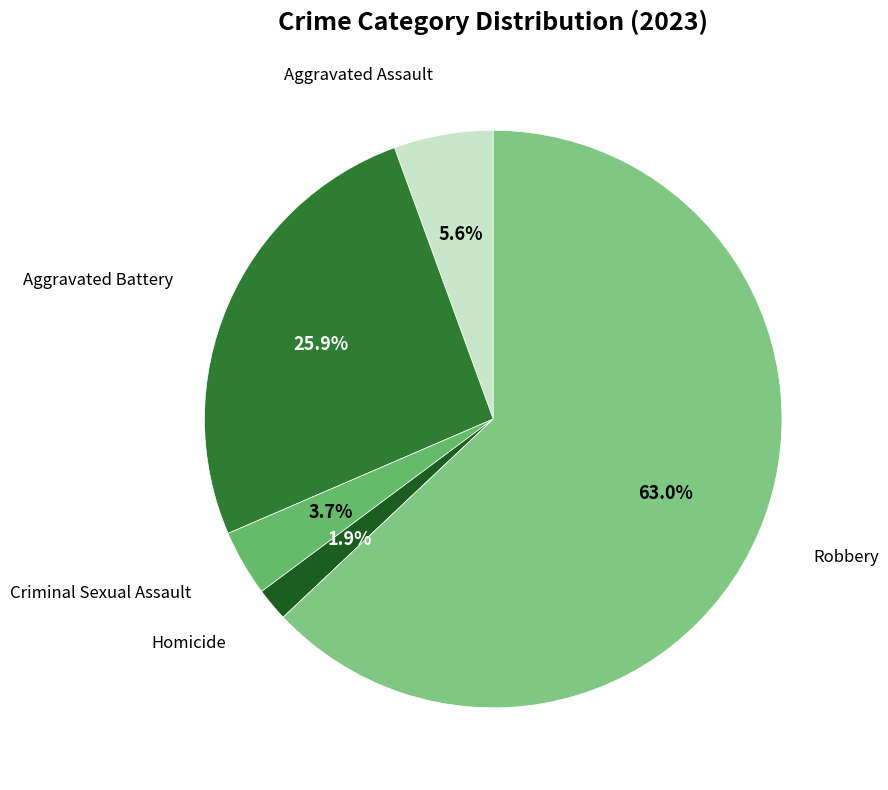

Which slice represents more than half of the pie?

Robbery